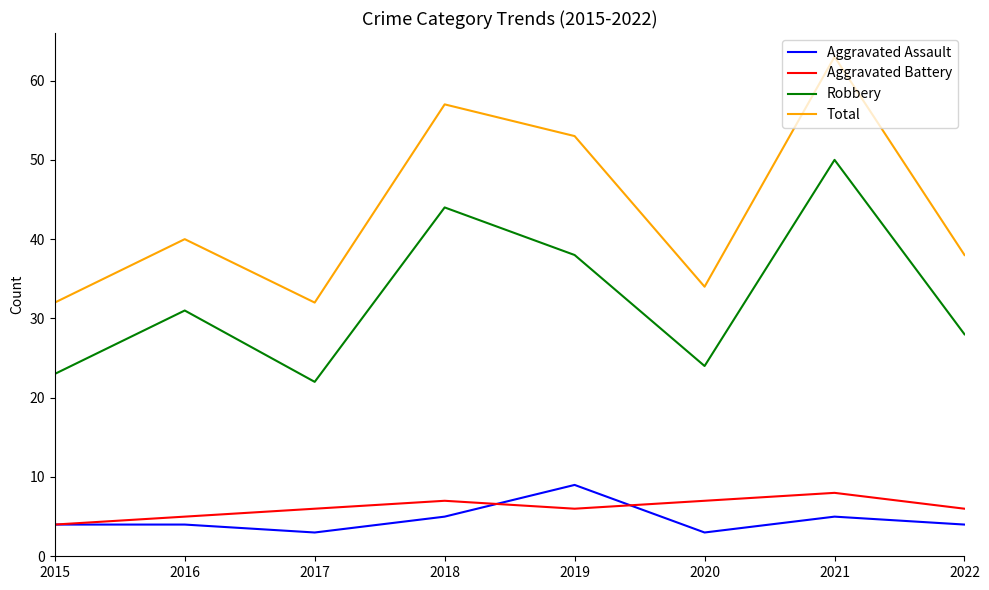

What are all the series names shown in the legend?

Aggravated Assault, Aggravated Battery, Robbery, Total